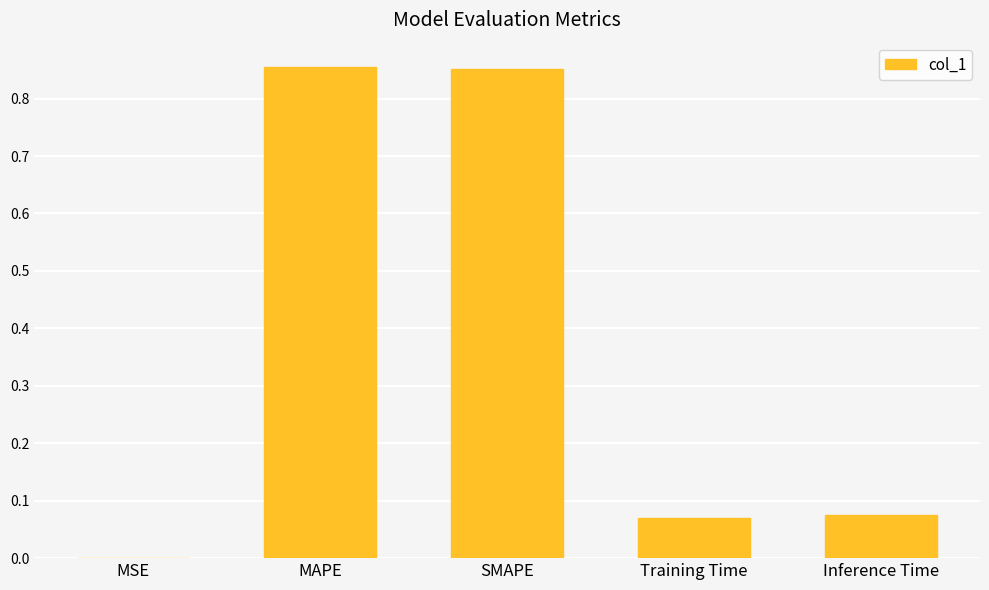

The value at MAPE is 1.2. True or false?

False